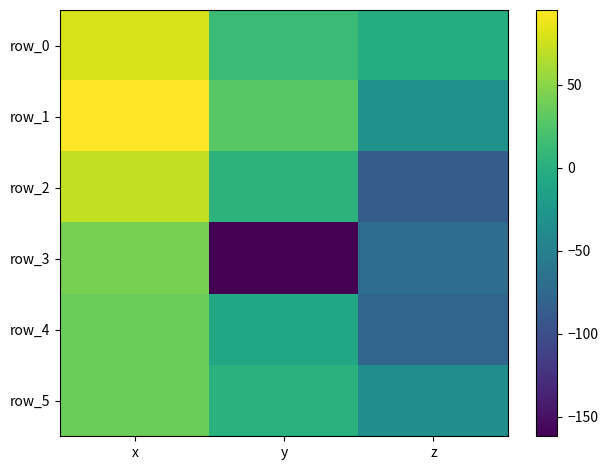

Reading left to right, list all the values displayed in this chart.

row_0: 79.5	12.8	-2.7
row_1: 95.0	28.2	-31.1
row_2: 71.7	3.9	-86.1
row_3: 42.6	-161.9	-69.7
row_4: 37.3	-8.0	-77.8
row_5: 37.4	2.4	-36.2